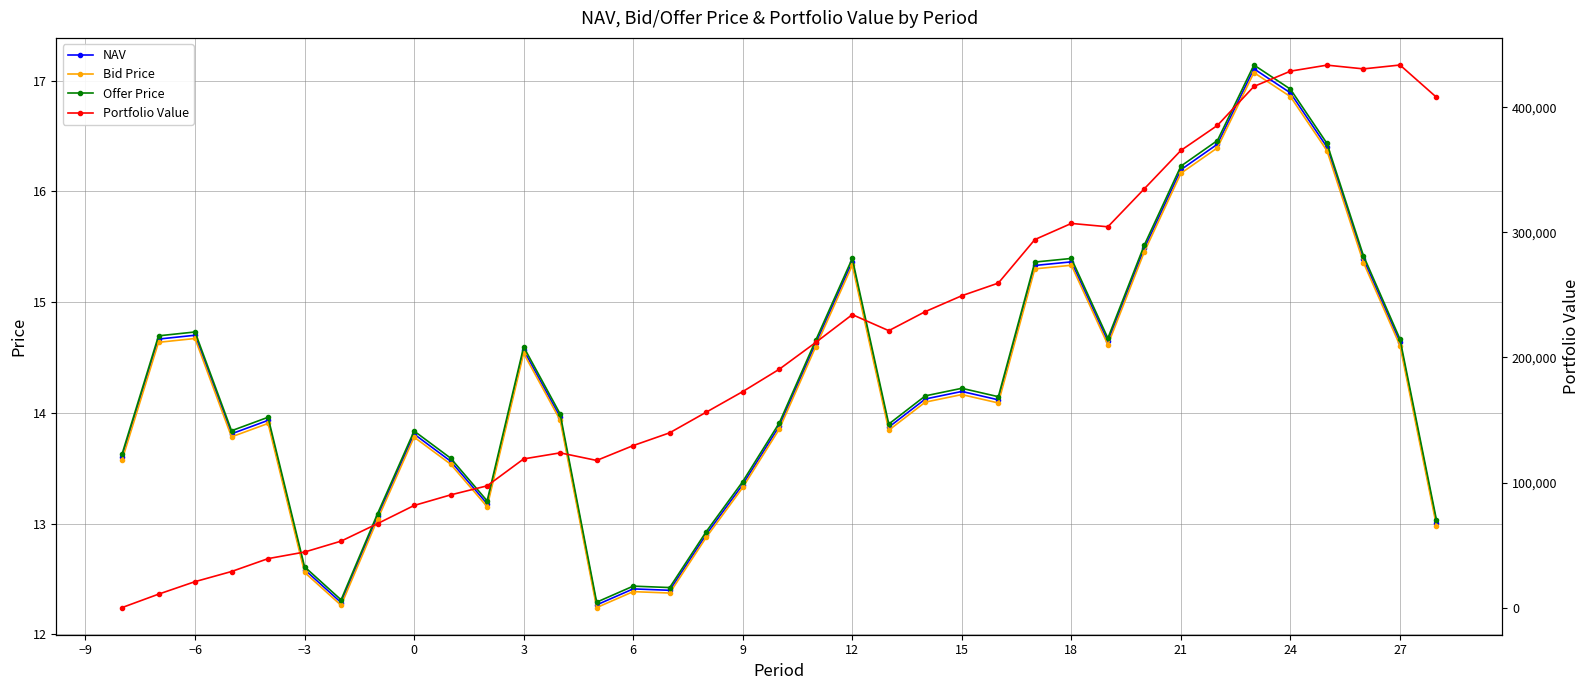

Is the value of Bid Price at −3 greater than the value of Offer Price at 18?

Yes